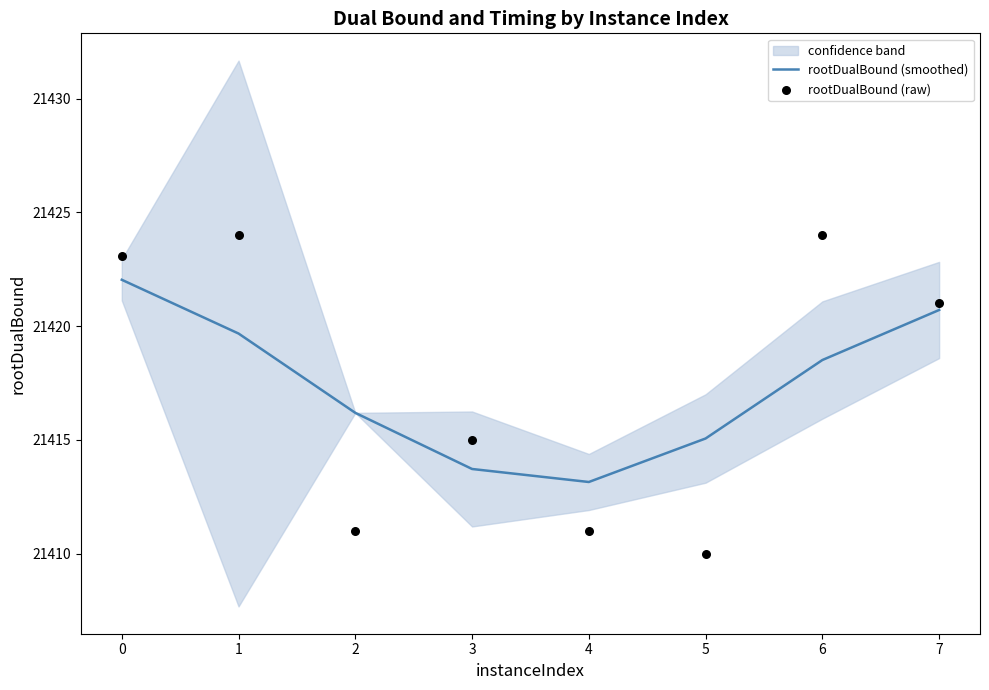

What is the total value across all series at 4?

42824.1